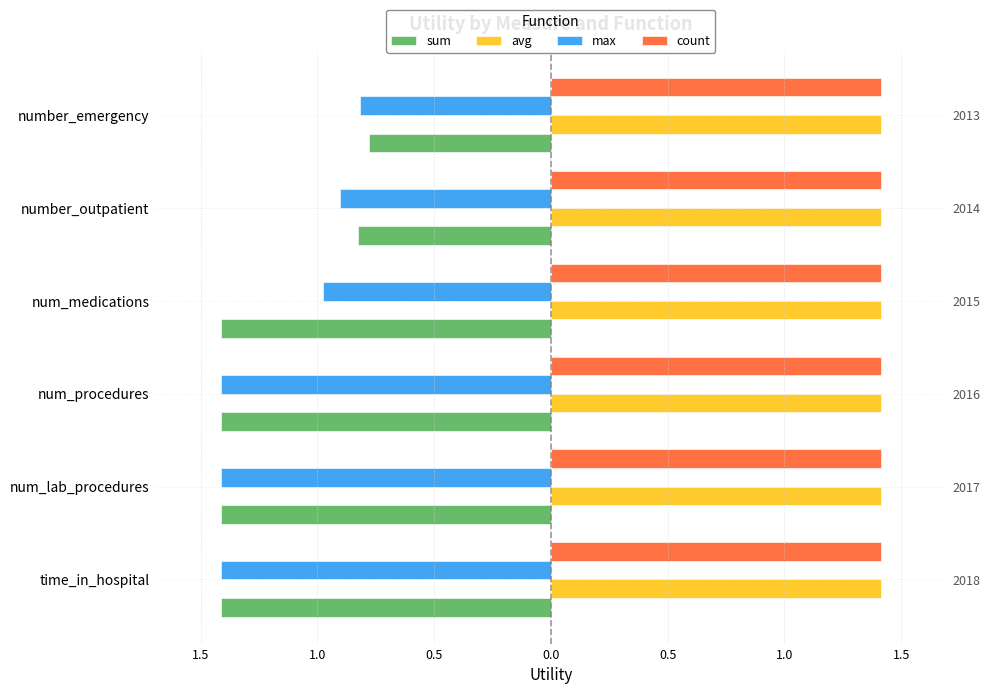

Does the chart contain any negative values?

Yes